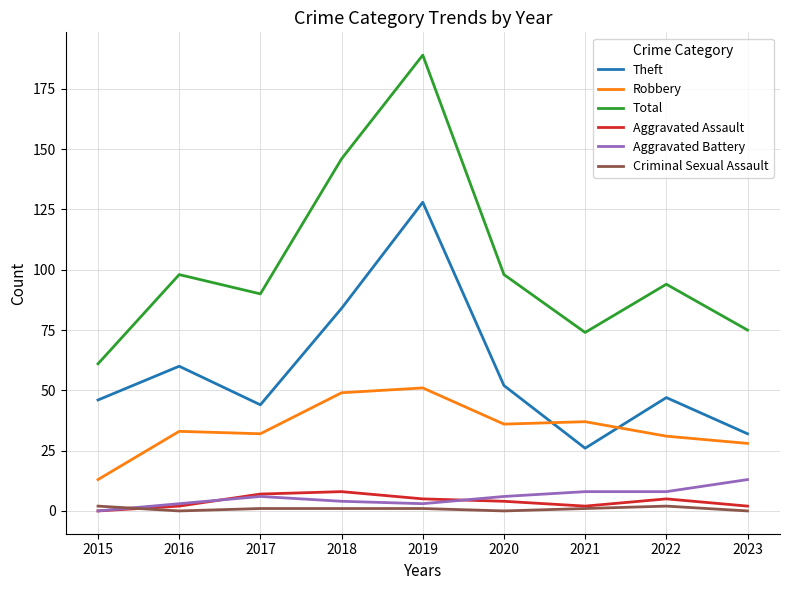

Between 2019 and 2020, which series saw the biggest shift?

Total